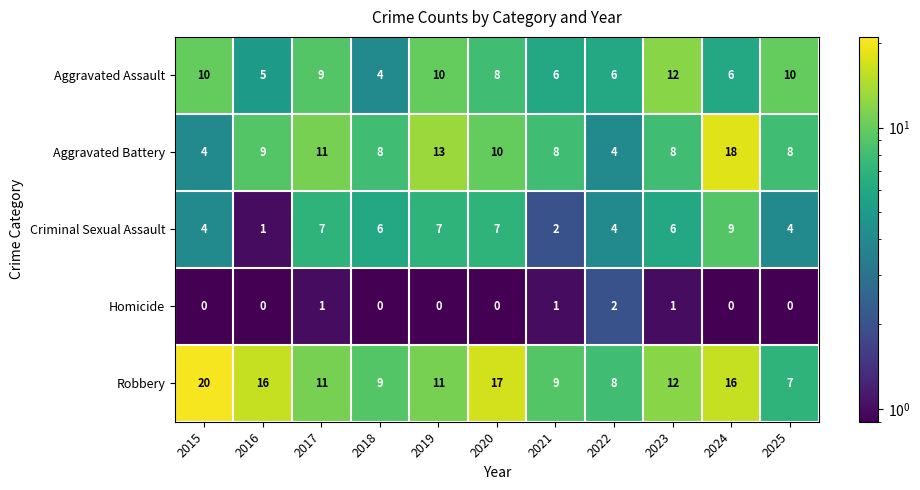

What is the sum of all Aggravated Assault values?

86